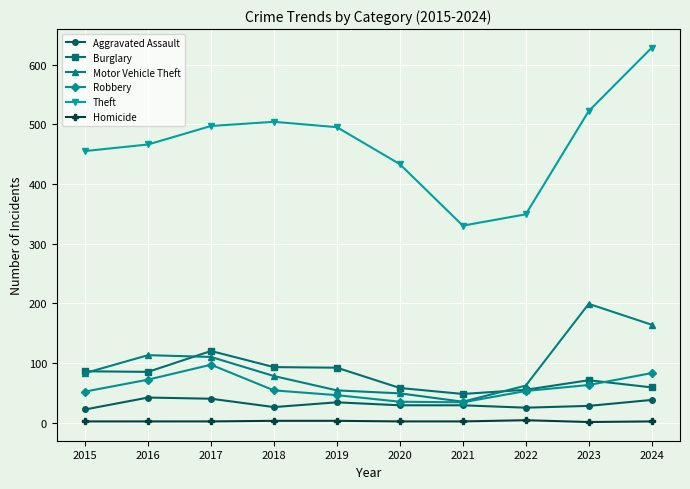

True or false: Robbery and Theft cross at least once.

False